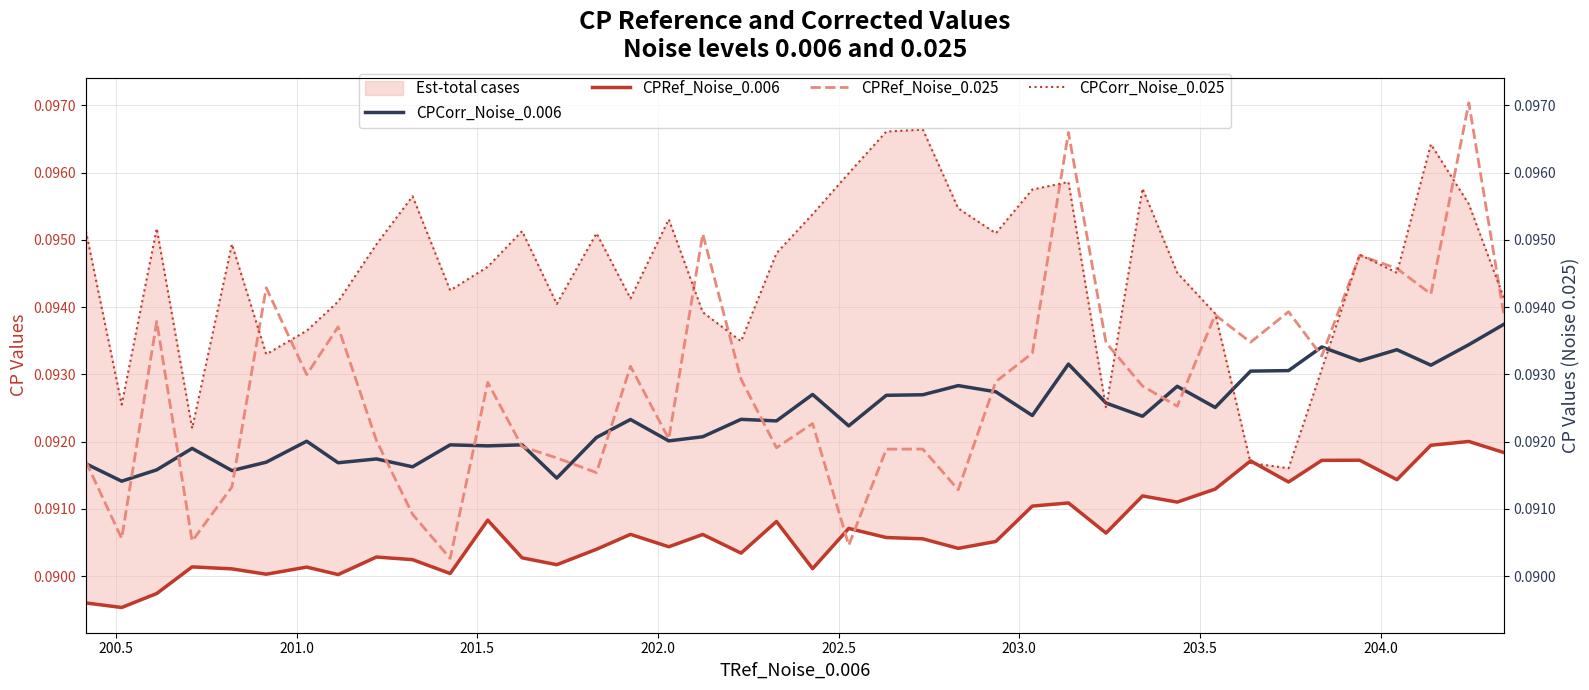

Does the chart have visible grid lines?

Yes